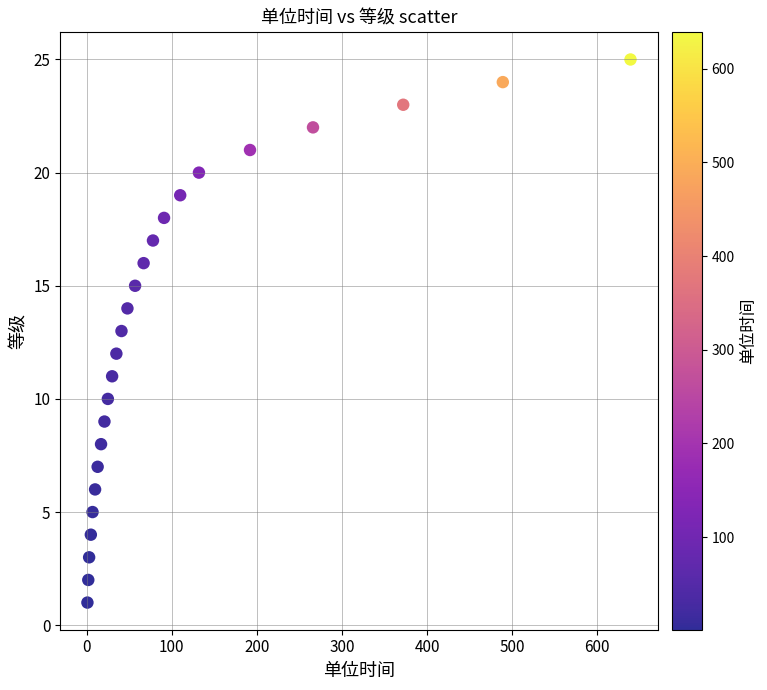

What is the range of Y values (max minus min)?

24